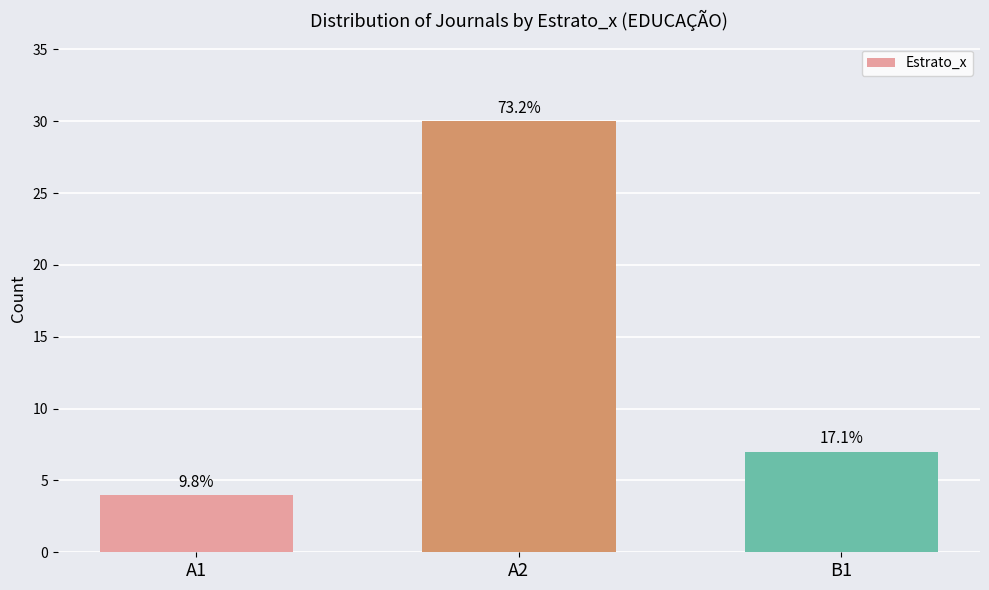

Does the chart contain any negative values?

No